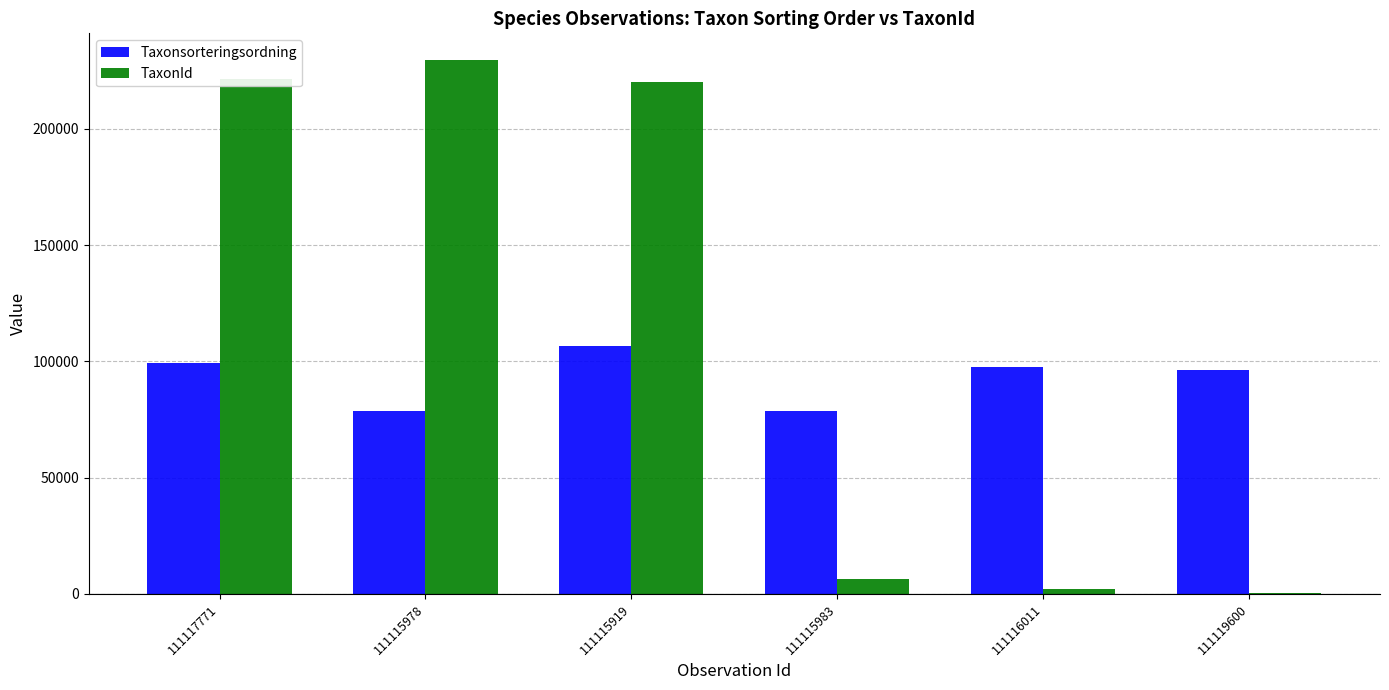

The Taxonsorteringsordning series shows 99413 at 111117771. True or false?

True